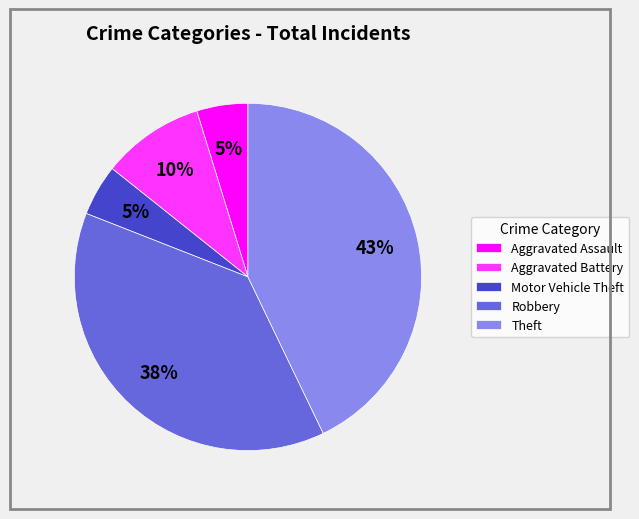

The Aggravated Assault slice represents 5% of the pie. True or false?

True